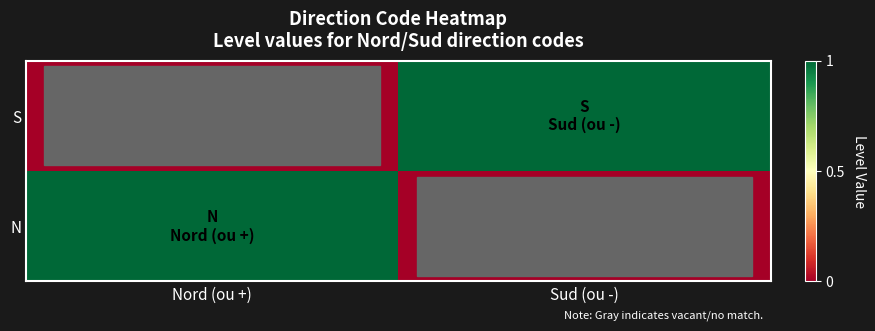

What is the total value across all series at Sud (ou -)?

1